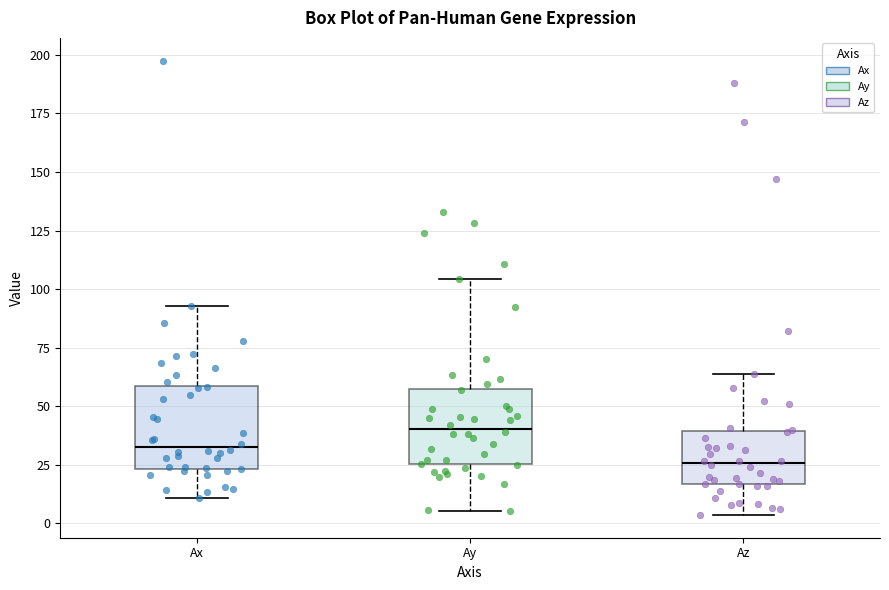

Reading left to right, transcribe this box plot: for each box, give where its median line is, the range the box spans, and where its two whiskers end, as read against the y-axis. The values are not printed on the chart, so give them approximately, as read against the axis.

Ax: median 30, box 25 to 60, whiskers 10 to 95
Ay: median 40, box 25 to 55, whiskers 5 to 105
Az: median 25, box 15 to 40, whiskers 5 to 65